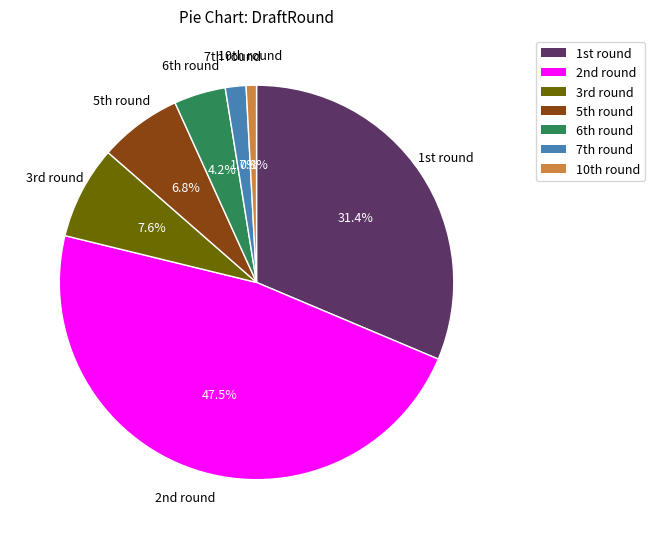

Count the number of slices in the pie.

7